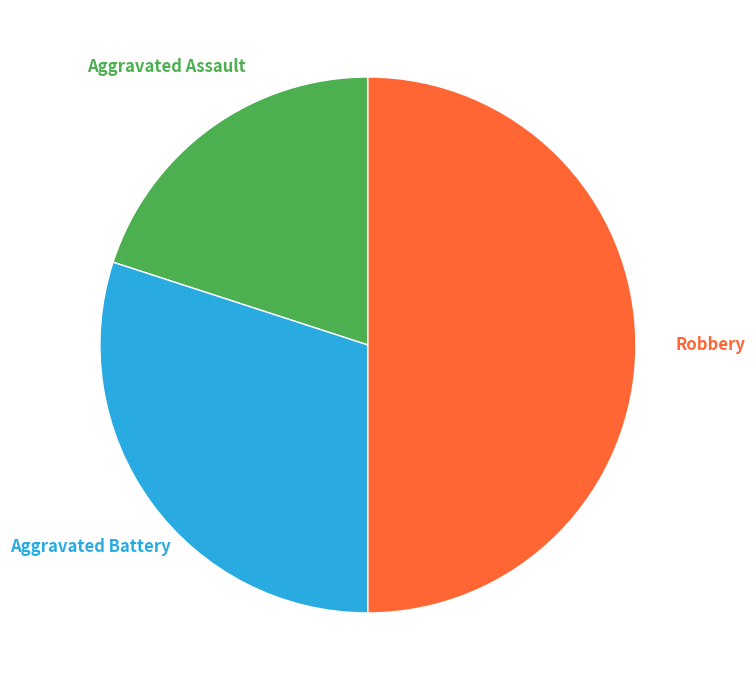

To the nearest percent, what is the difference between the Robbery and Aggravated Assault slice percentages?

30%